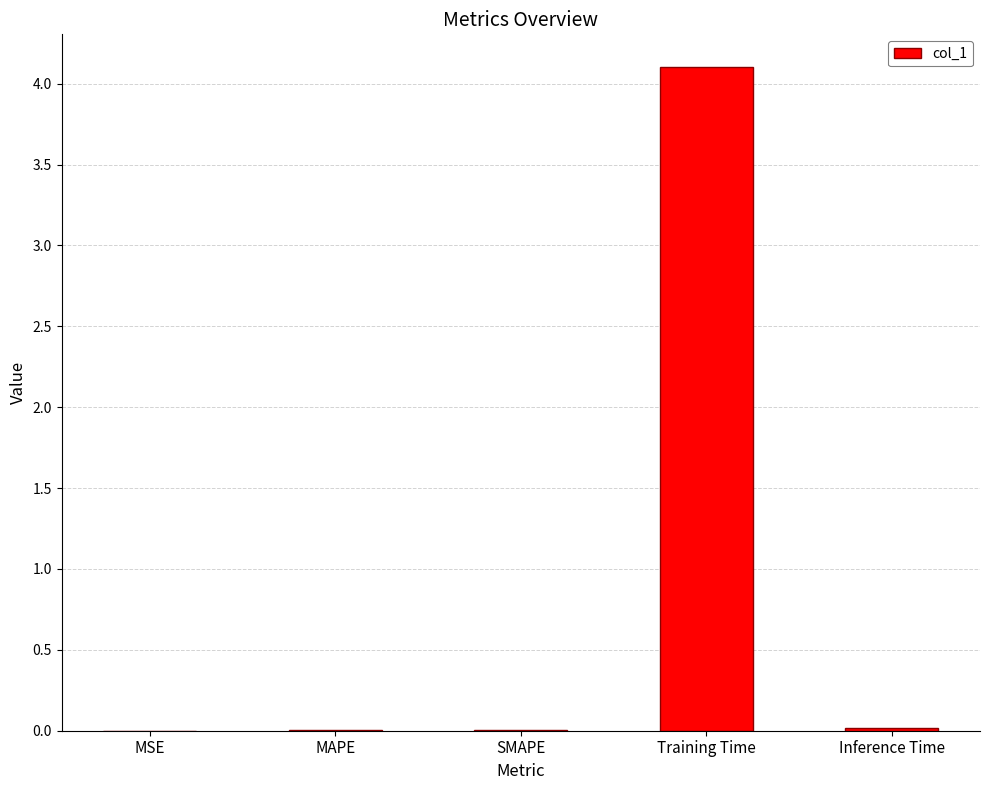

What is the sum of all values?

4.1